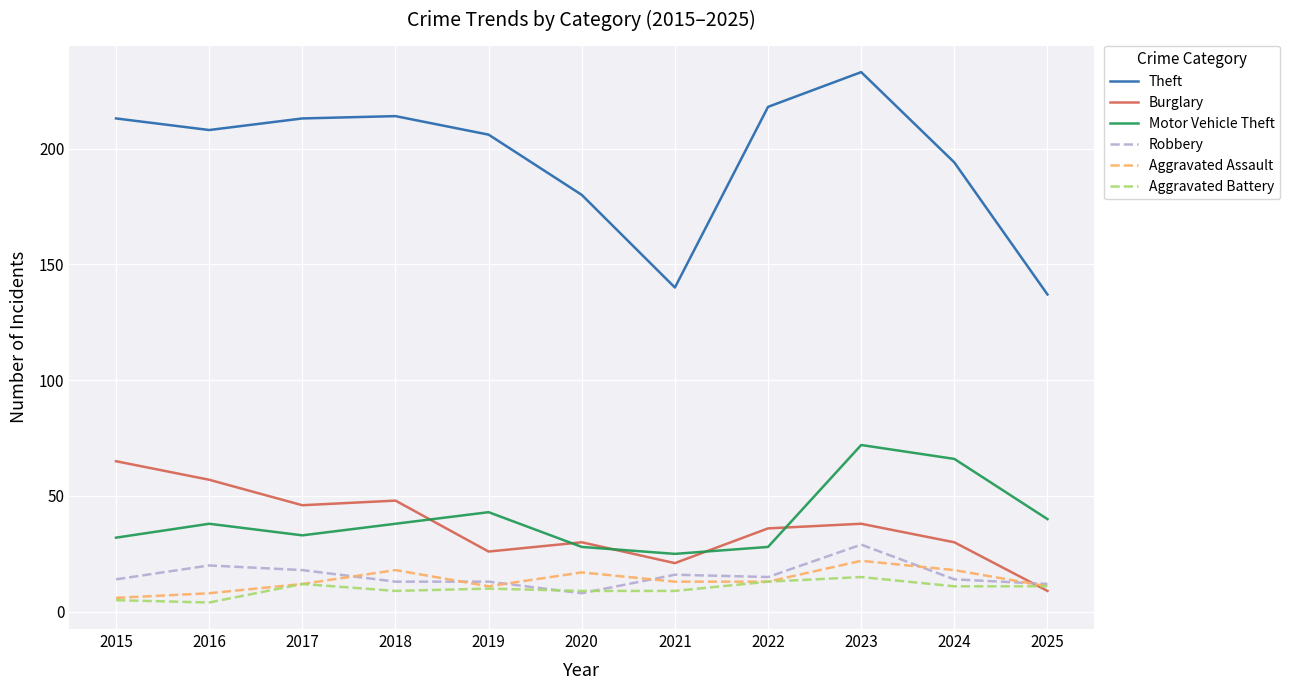

How many lines are shown in the chart?

6